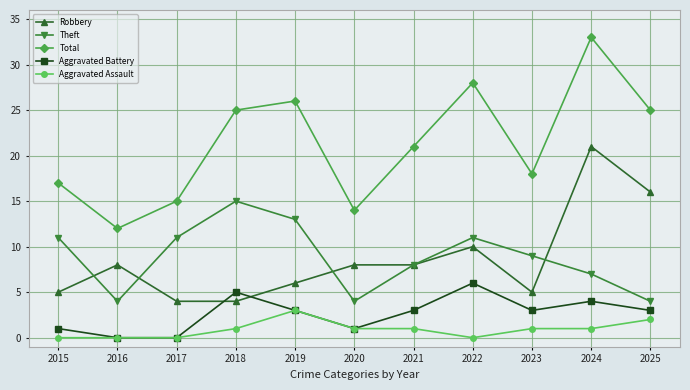

In Total, how many points are lower than both neighbors (excluding endpoints)?

3